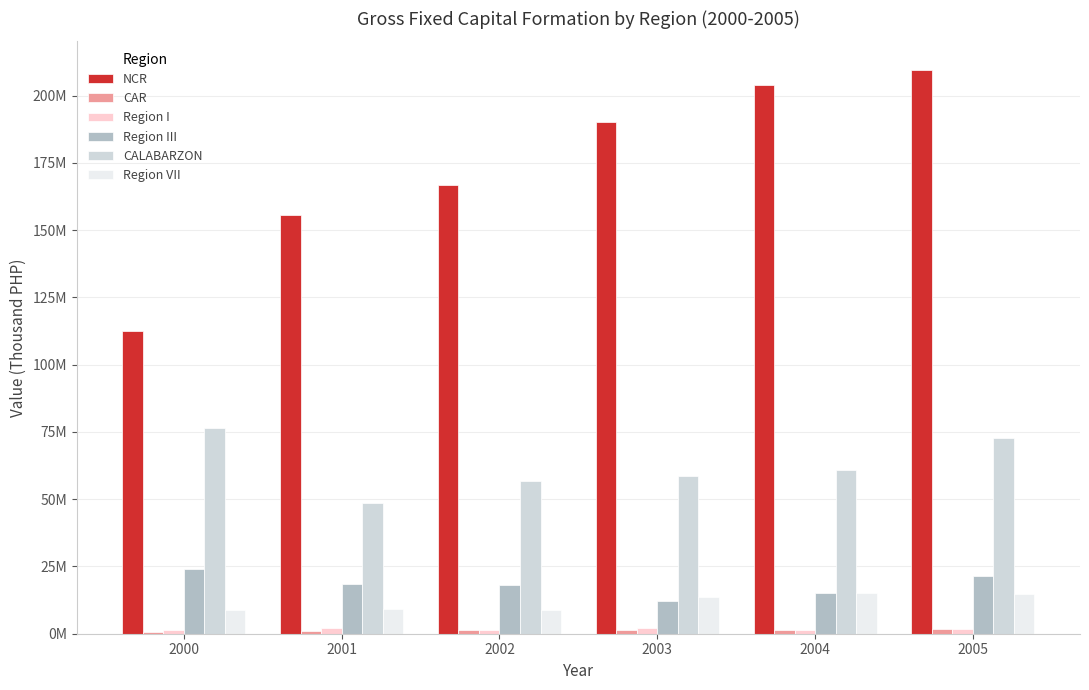

Reading left to right, what are all the values shown in this chart?

NCR: 2000=112549451.0	2001=155770349.0	2002=166623861.4	2003=190107512.7	2004=203971731.2	2005=209664729.5
CAR: 2000=783769.4	2001=989182.8	2002=1479671.8	2003=1313921.8	2004=1400703.0	2005=1885309.9
Region I: 2000=1345734.6	2001=2160364.0	2002=1294944.0	2003=2255626.9	2004=1564160.7	2005=1729630.8
Region III: 2000=24142666.9	2001=18594972.8	2002=18278833.2	2003=12027898.5	2004=15299403.5	2005=21561352.4
CALABARZON: 2000=76407604.3	2001=48495221.8	2002=56914533.5	2003=58765909.6	2004=61003287.7	2005=72778373.6
Region VII: 2000=8845625.9	2001=9061578.2	2002=8918716.0	2003=13462307.8	2004=15236056.2	2005=14687228.1